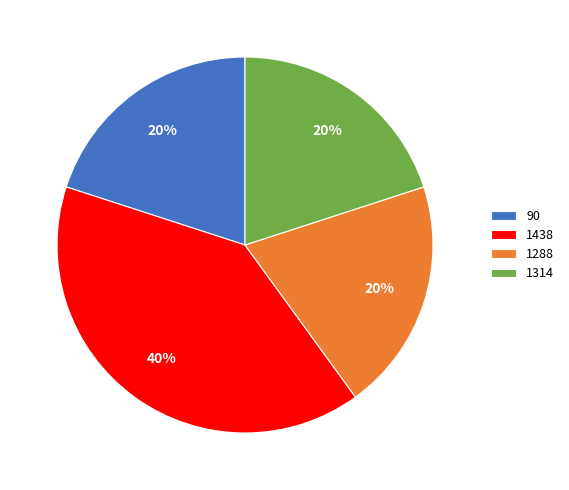

To the nearest percent, what is the difference between the 1314 and 1438 slice percentages?

20%